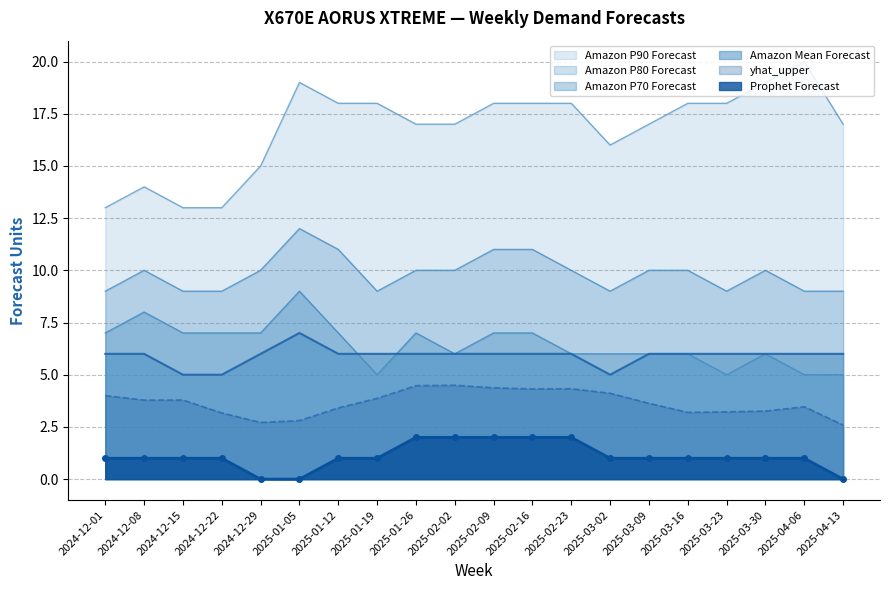

True or false: Prophet Forecast and Amazon Mean Forecast cross at least once.

False